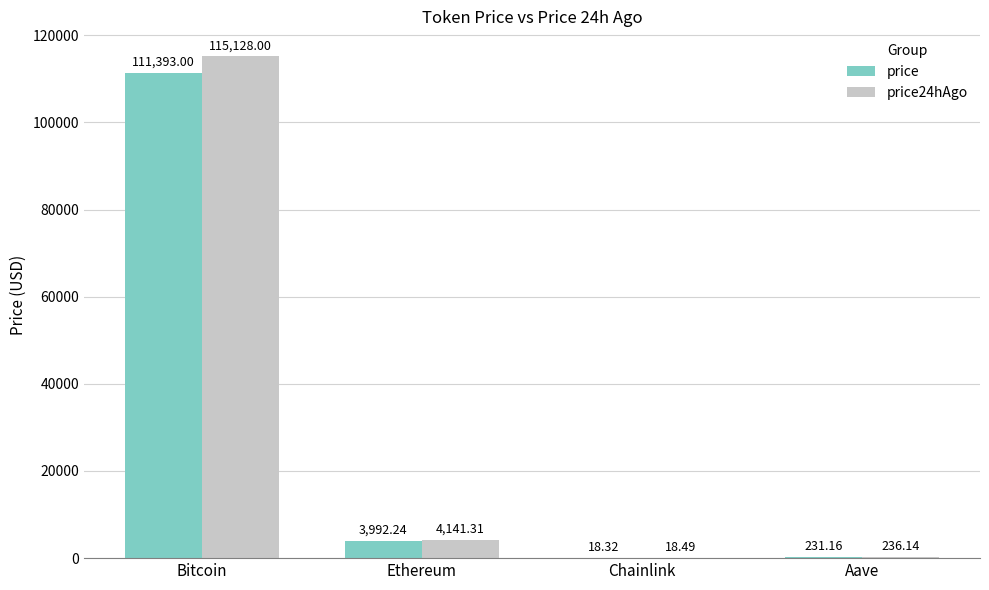

Where is price nearest to the value 55705?

Ethereum